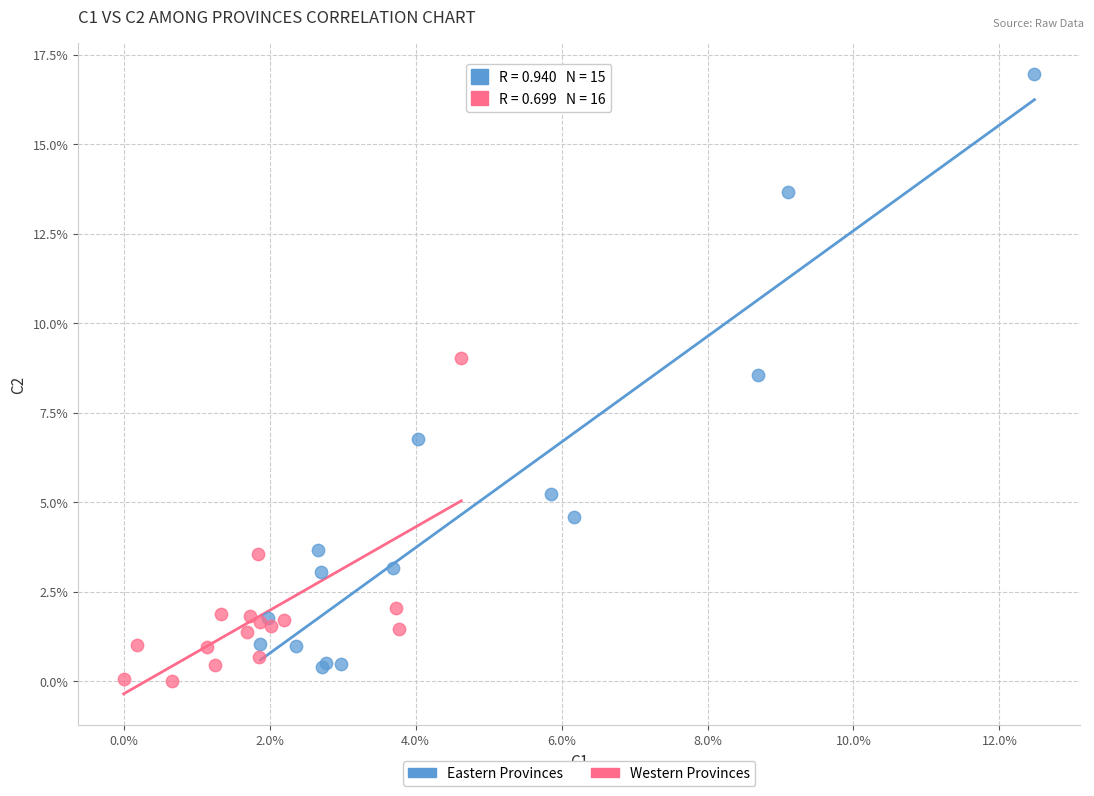

Which series contains the lowest Y value?

Western Provinces